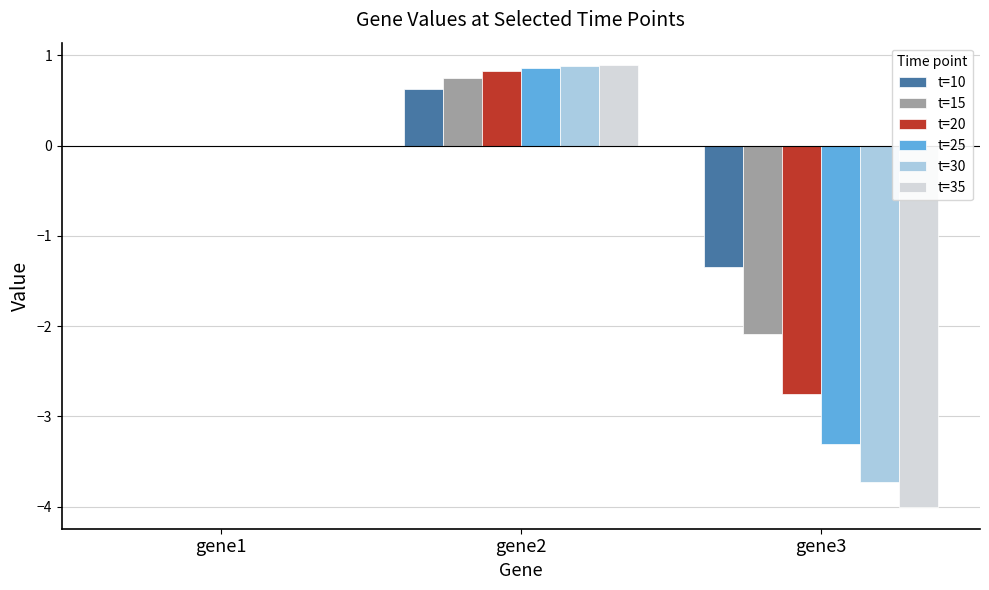

What is the approximate value of t=30 at gene2?

0.9